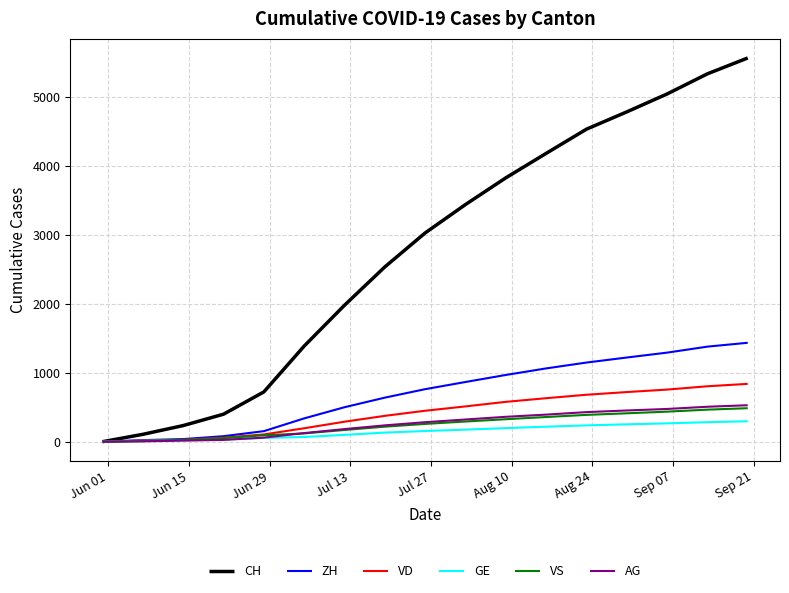

What is the maximum value shown in the chart?

5566